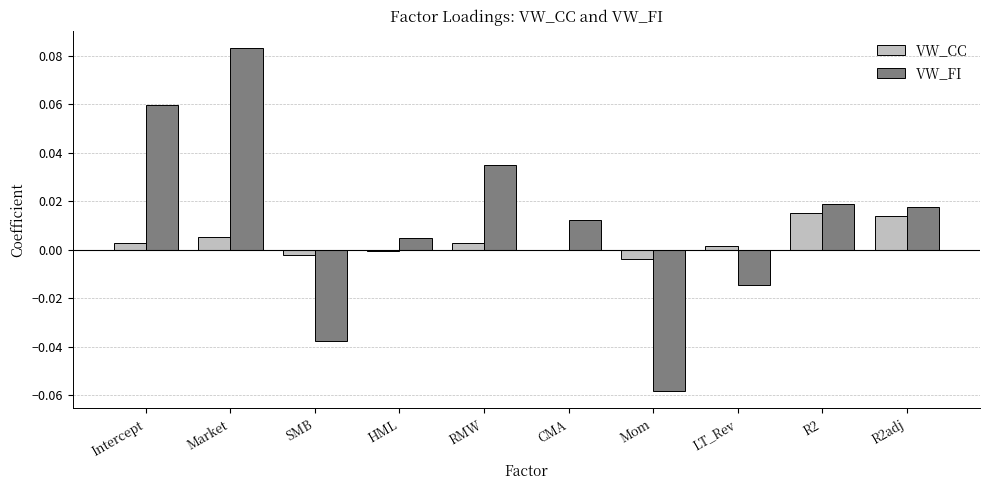

Are the bars horizontal?

No